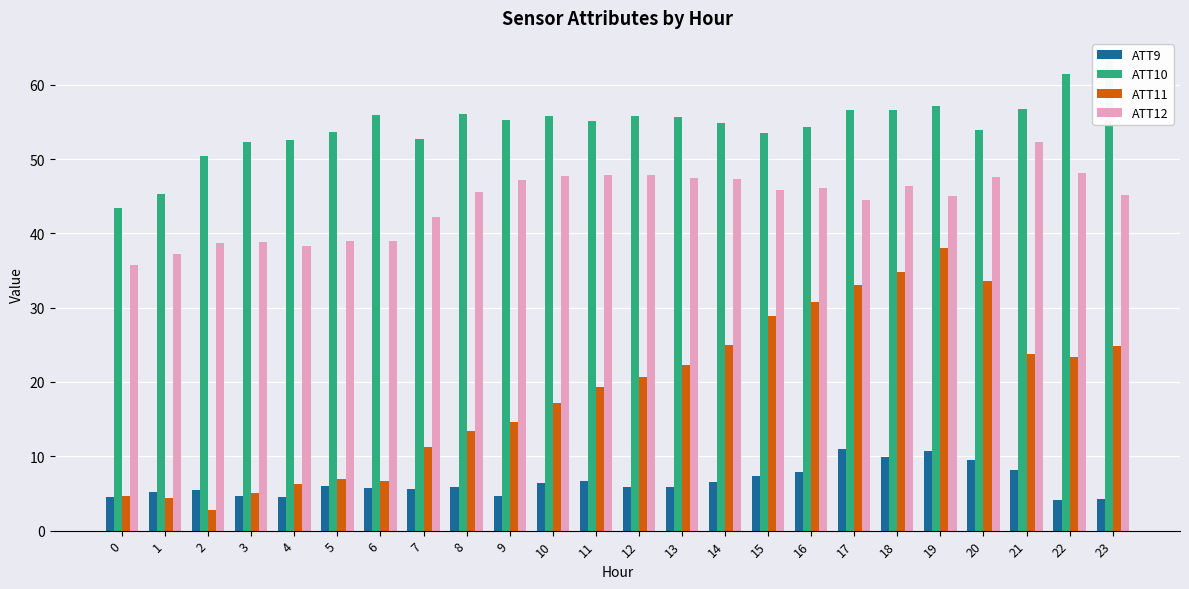

Where is ATT11 nearest to the value 20?

11